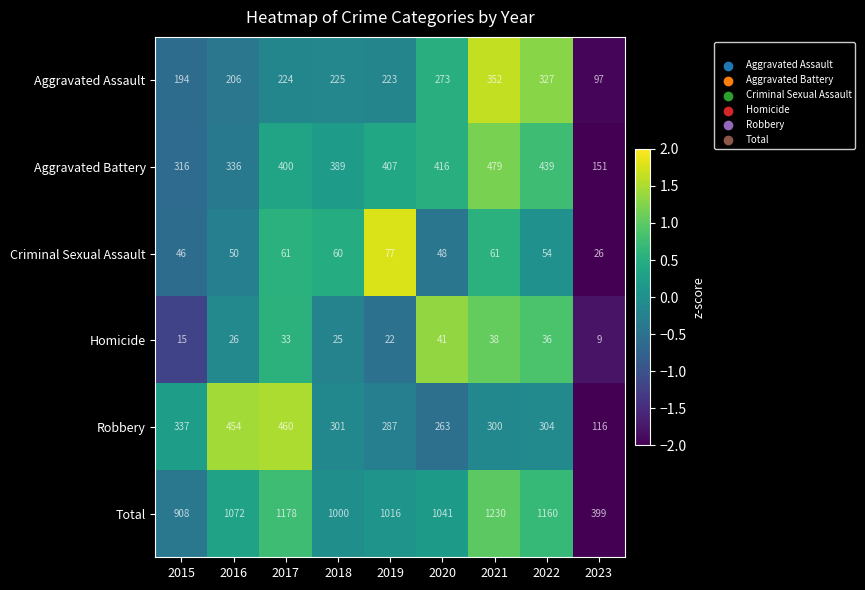

Rank the series by their maximum value, from lowest to highest.

Homicide, Criminal Sexual Assault, Aggravated Assault, Robbery, Aggravated Battery, Total